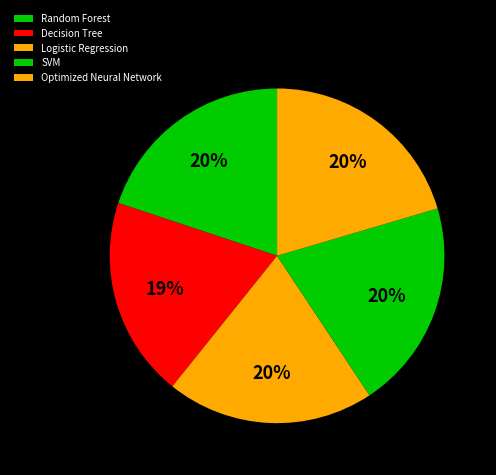

How many slices are in this pie chart?

5